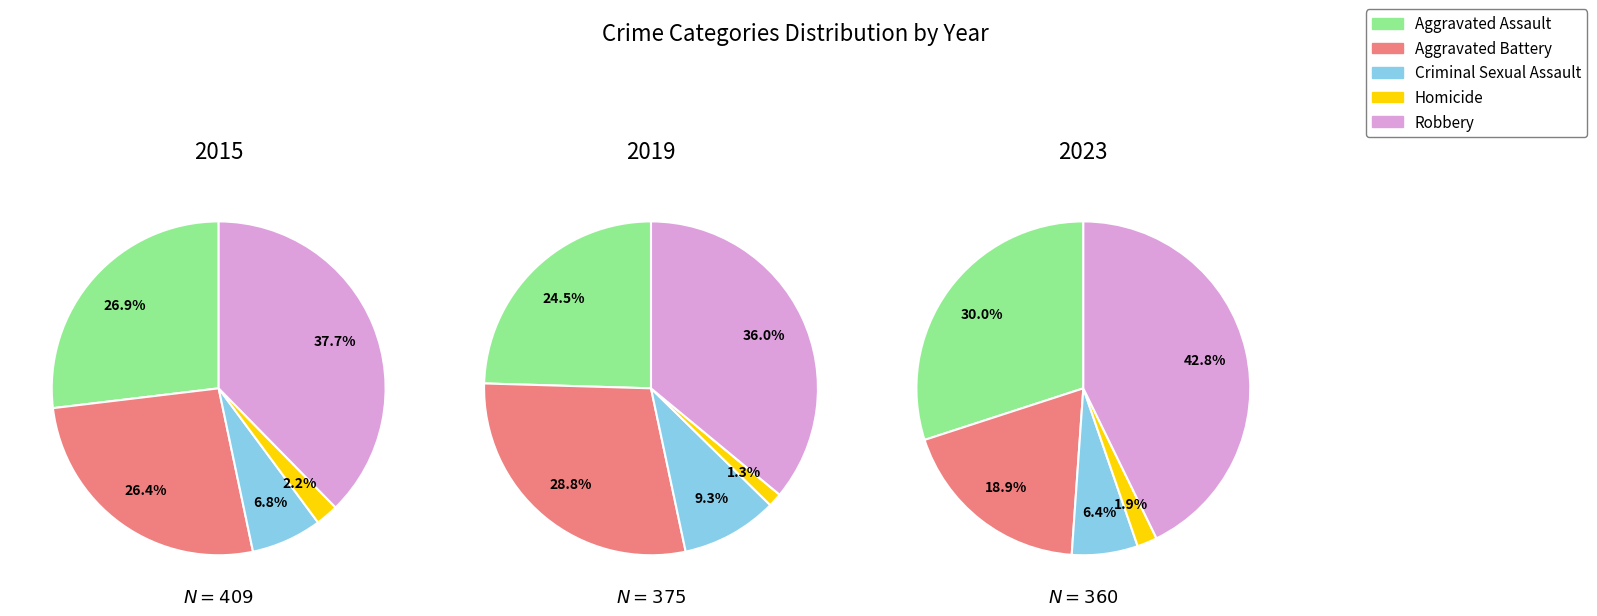

True or false: Criminal Sexual Assault accounts for 18% of the total.

False